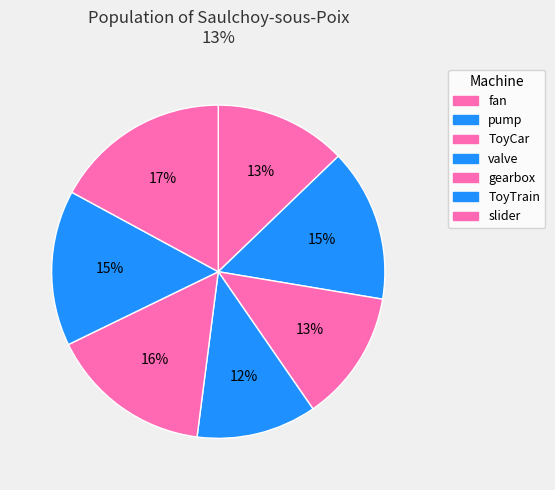

Is it true that gearbox is 8% of the pie?

False